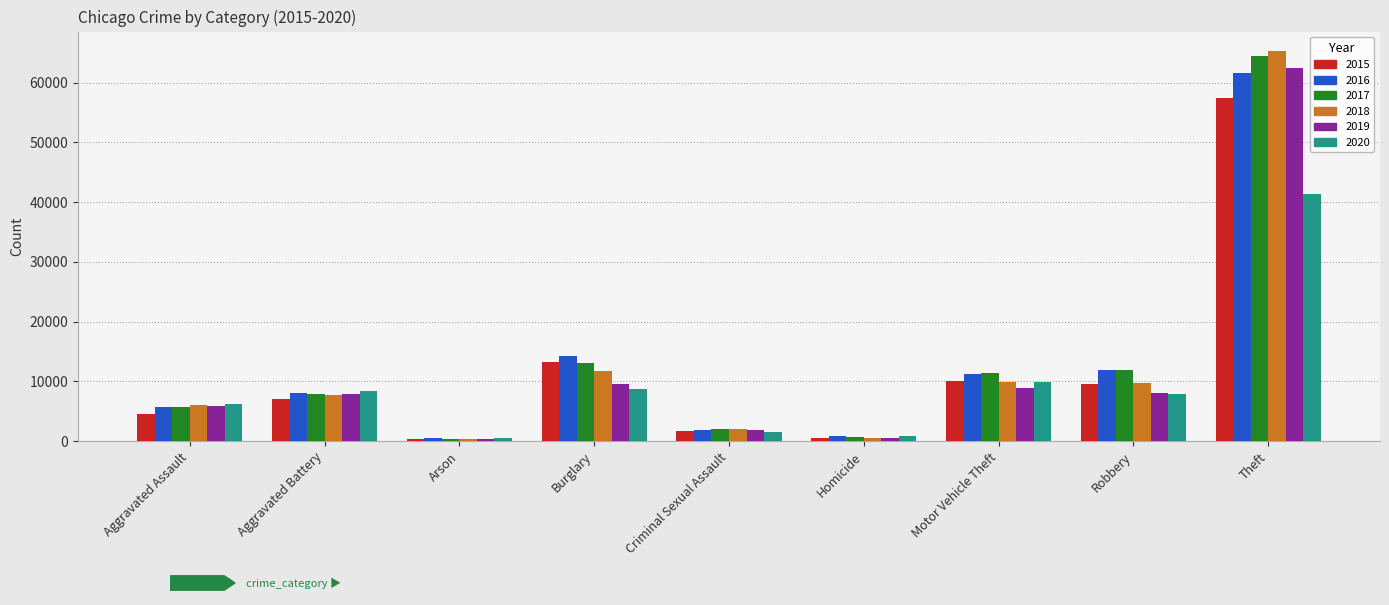

What is the sum of all 2017 values?

117375